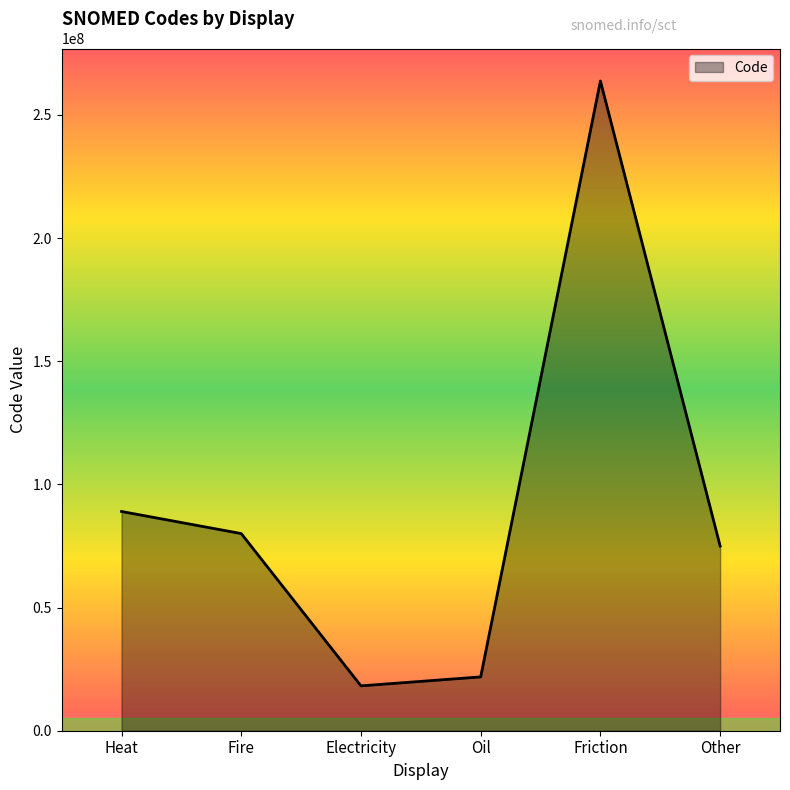

True or false: the data shows 159600697 at Heat.

False